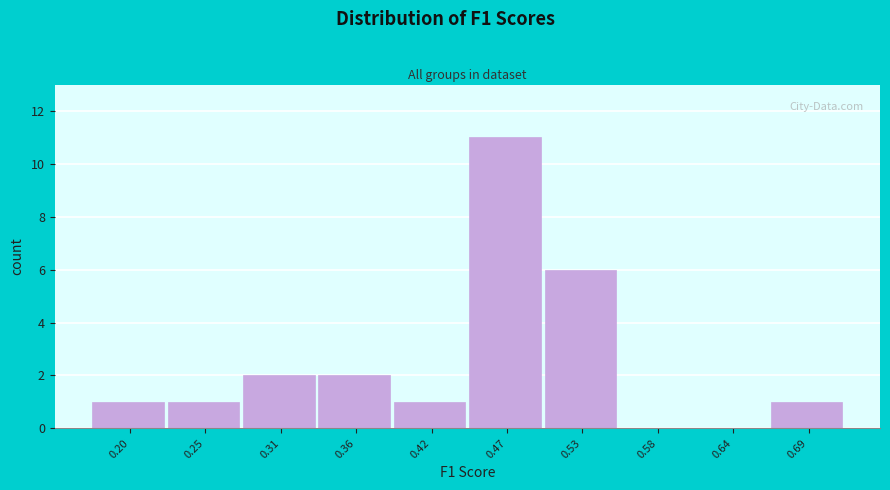

Which category has the highest value across all series?

0.47